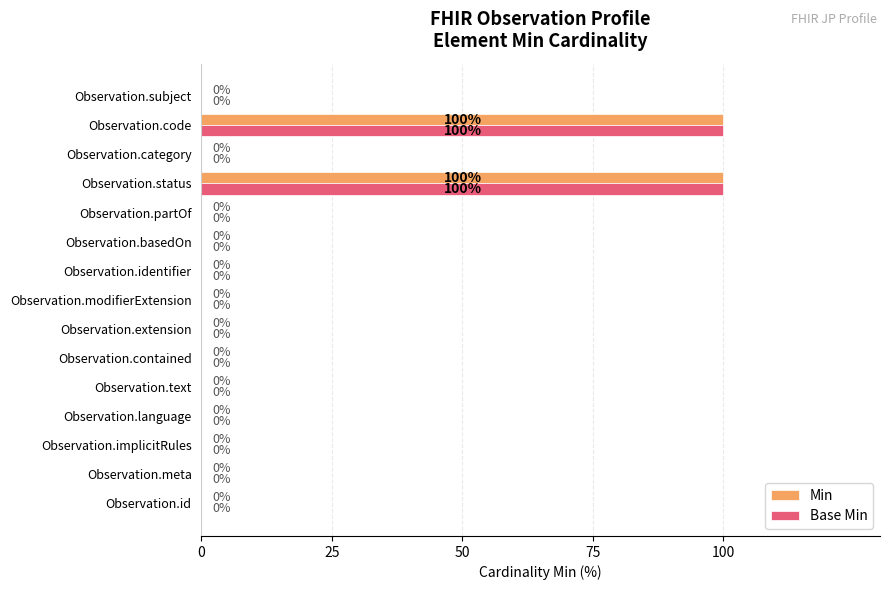

The Base Min series shows 70 at Observation.identifier. True or false?

False